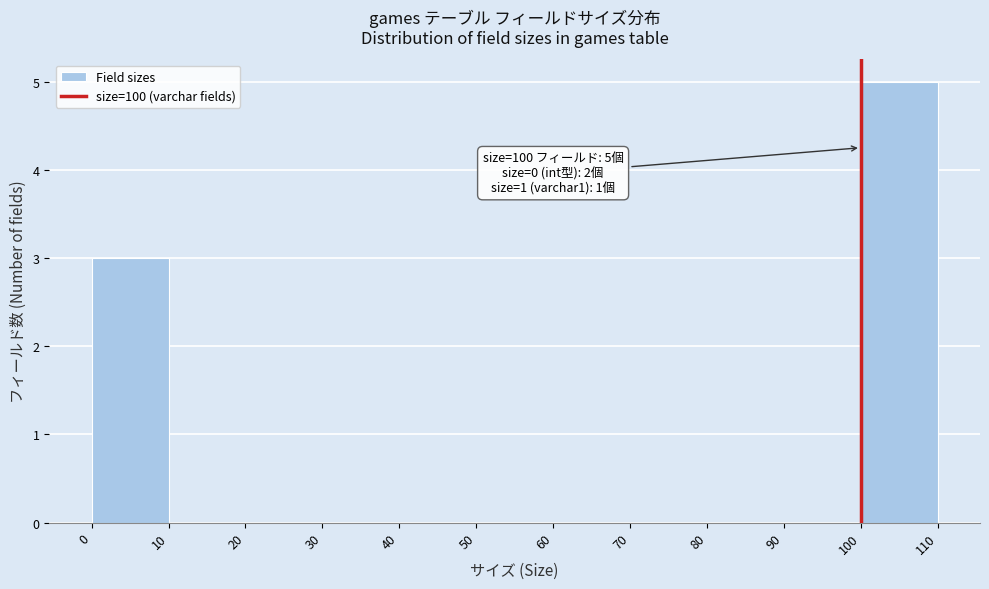

Over which range of the x-axis is the bar tallest?

100 to 110